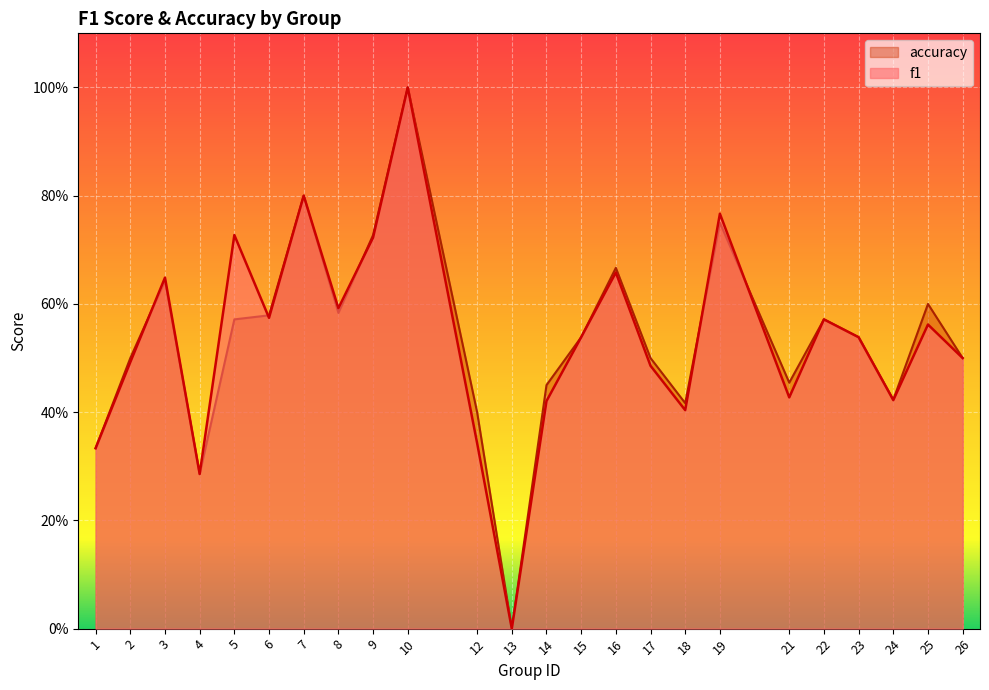

Which series has the widest spread of values?

f1